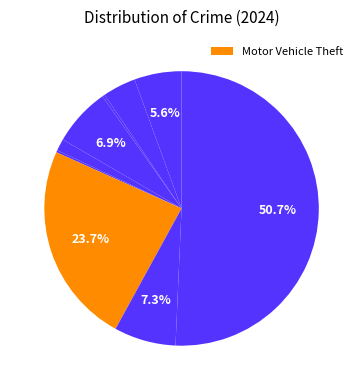

Which category has the smallest portion of the pie?

Homicide